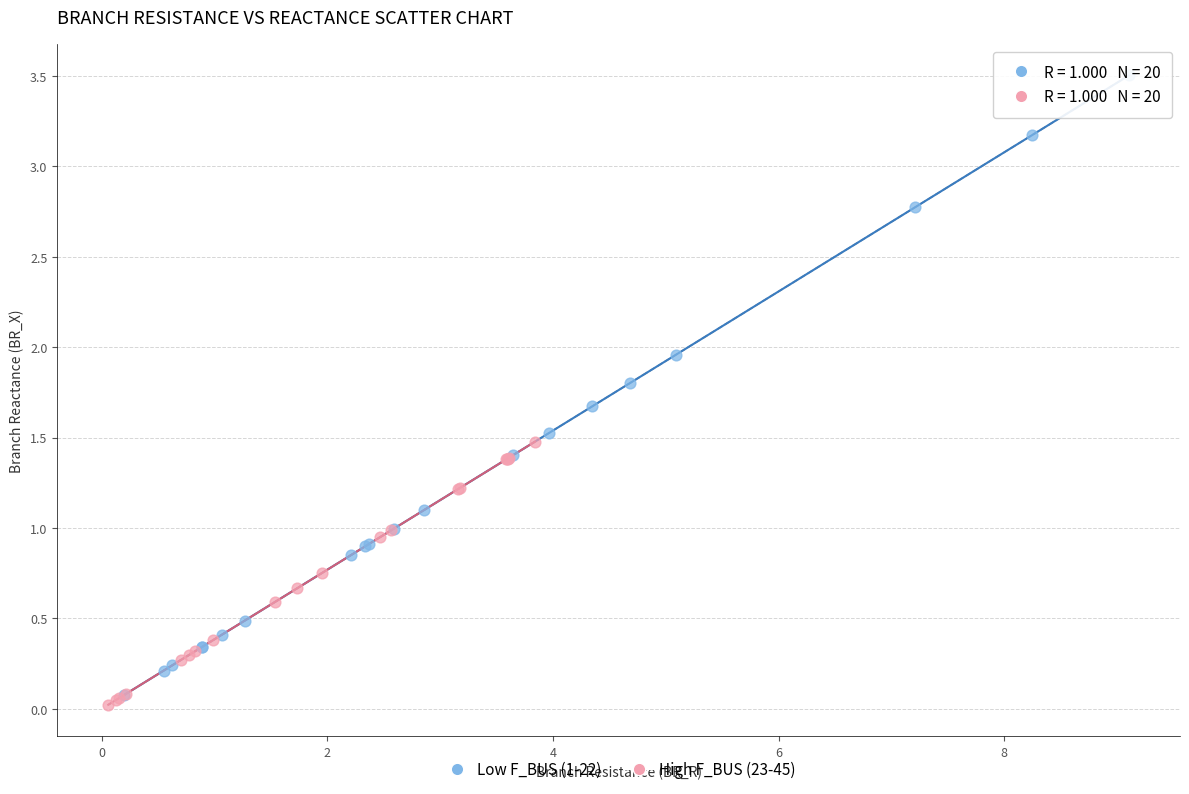

Which series has the widest spread of Y values?

Low F_BUS (1-22)